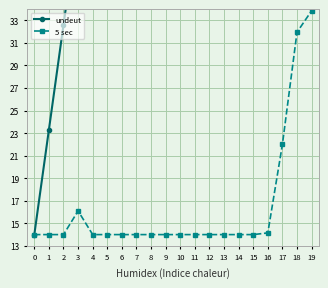

At which category is the sum across all series the highest?

19